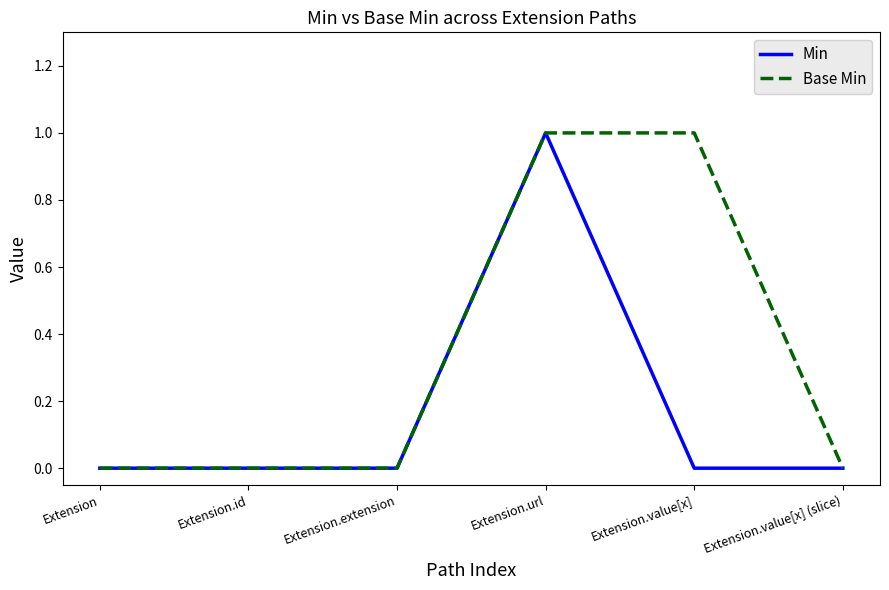

Reading left to right, transcribe all the data shown in this chart.

Min: Extension=0	Extension.id=0	Extension.extension=0	Extension.url=1	Extension.value[x]=0	Extension.value[x] (slice)=0
Base Min: Extension=0	Extension.id=0	Extension.extension=0	Extension.url=1	Extension.value[x]=1	Extension.value[x] (slice)=0